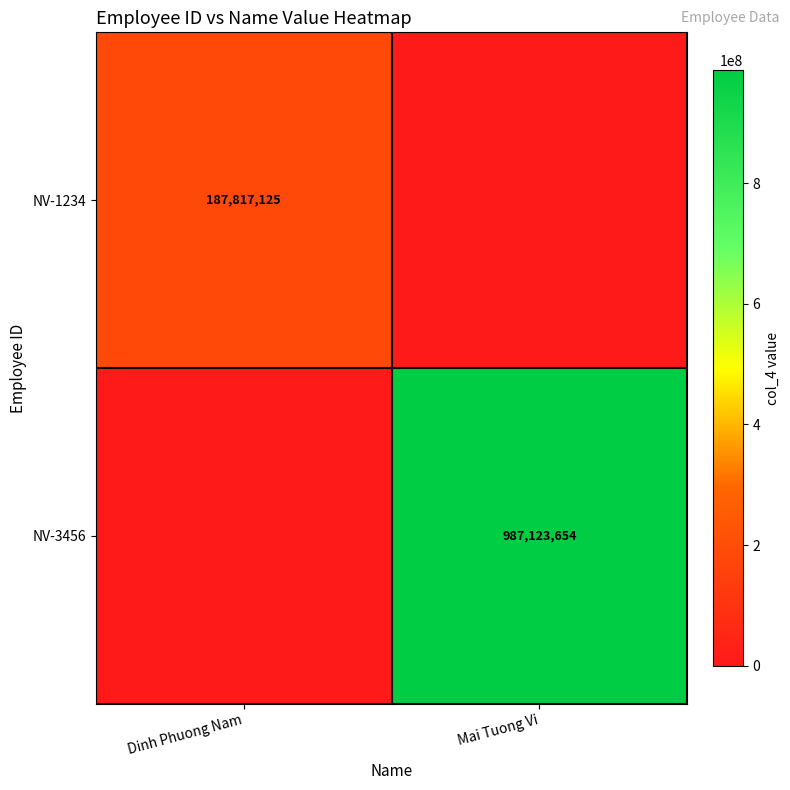

The value of NV-3456 at Mai Tuong Vi is 299891325. True or false?

False